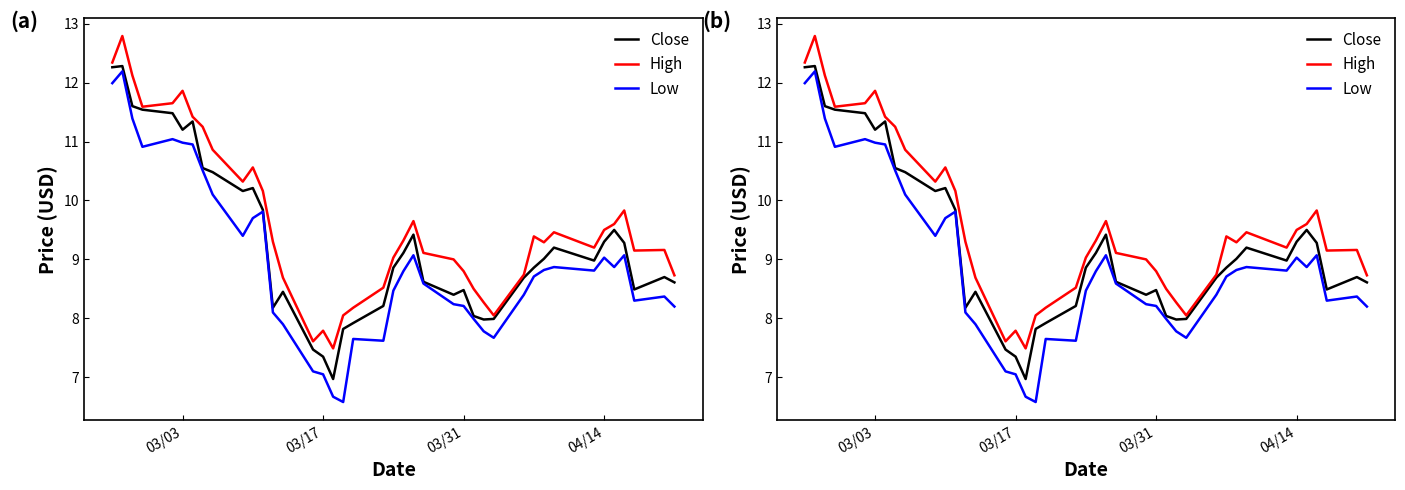

True or false: Close and Low intersect in this chart.

False